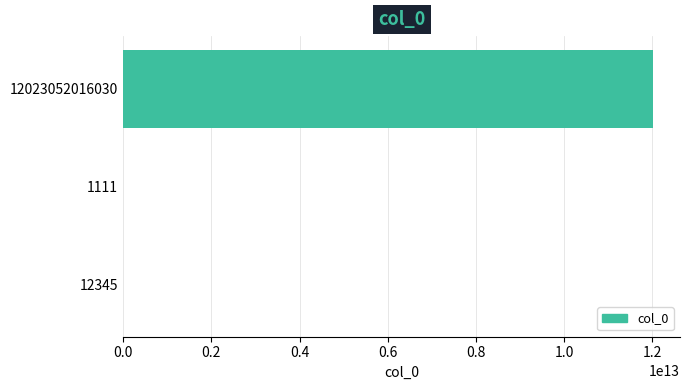

What is the sum of all values?

12023052029486